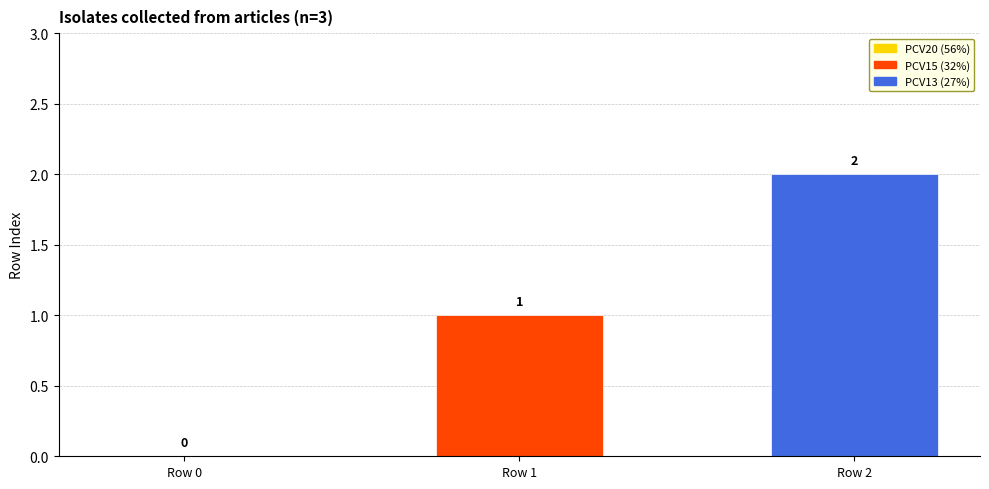

What is the sum of all values?

3